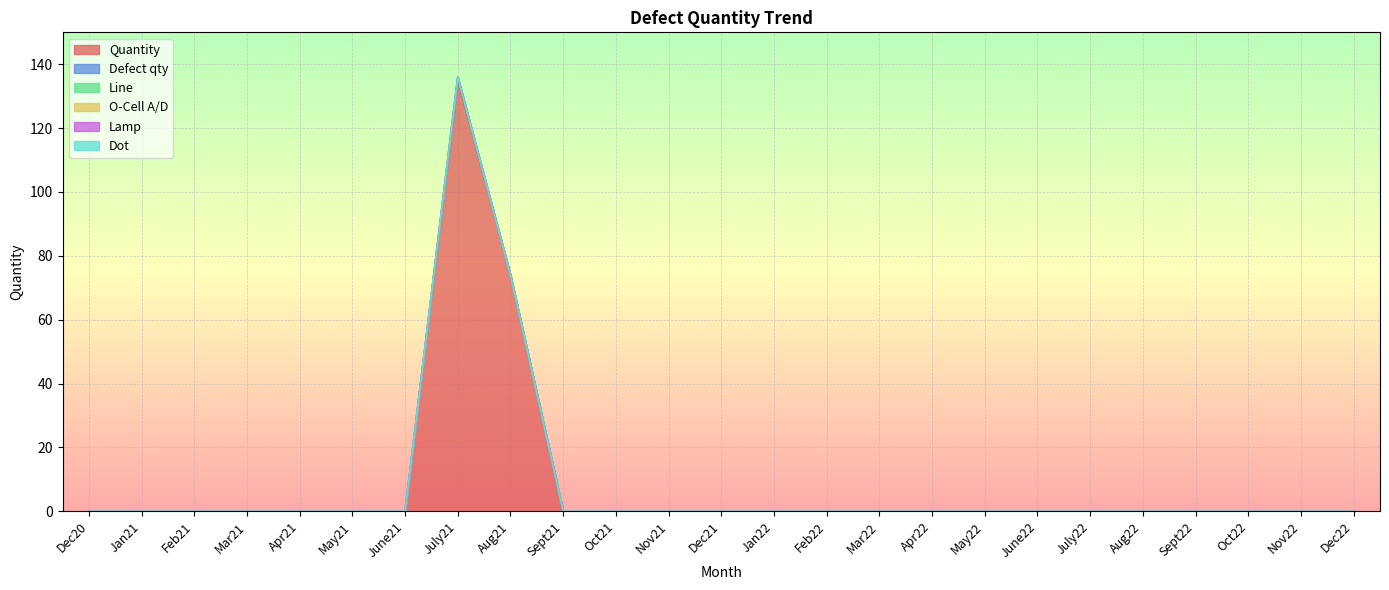

Is the value of O-Cell A/D at Apr21 greater than the value of Line at Nov22?

No